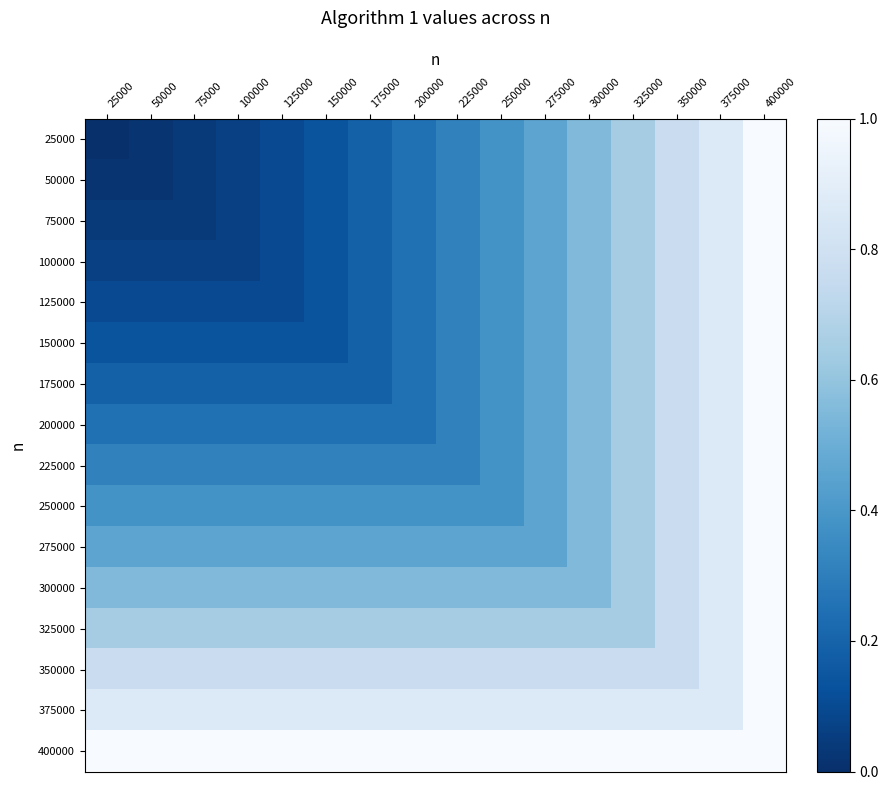

Between 250000 and 375000, which is larger?

375000